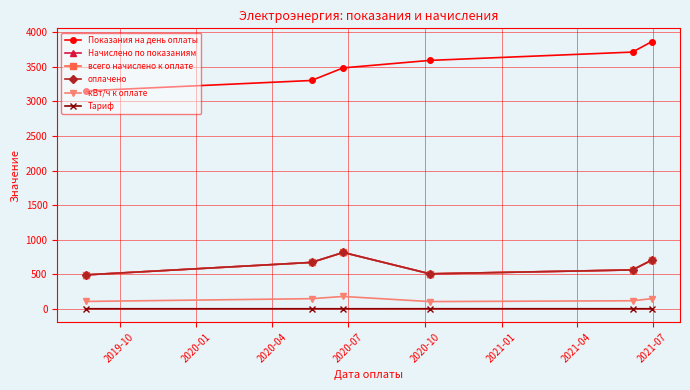

Reading left to right, what are all the values shown in this chart?

Показания на день оплаты: 3150.0	3300.0	3482.0	3590.0	3710.0	3860.0
Начислено по показаниям: 493.9	673.5	817.2	508.7	565.2	706.5
всего начислено к оплате: 493.0	673.5	817.2	508.7	565.2	706.5
оплачено: 493.0	673.5	817.2	508.7	565.2	706.5
кВт/ч к оплате: 110.0	150.0	182.0	108.0	120.0	150.0
Тариф: 4.5	4.5	4.5	4.7	4.7	4.7